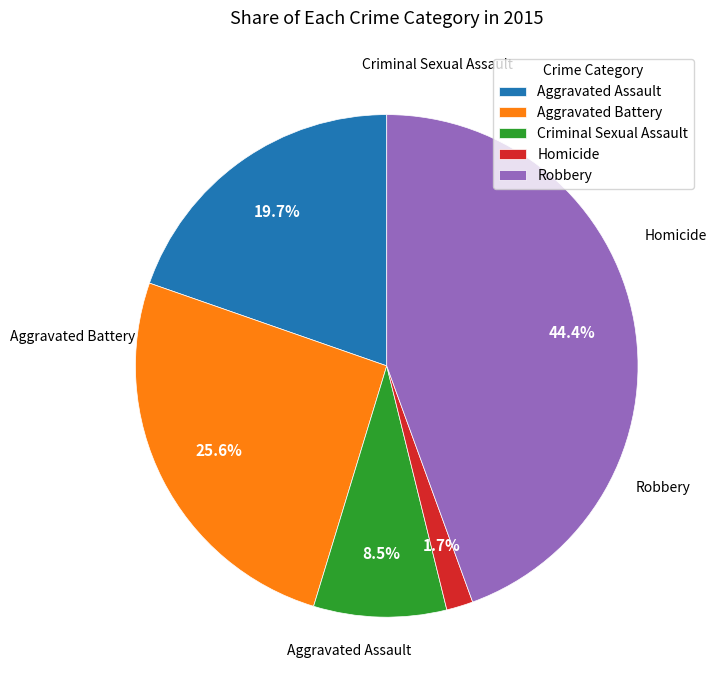

True or false: Aggravated Assault accounts for 20% of the total.

True